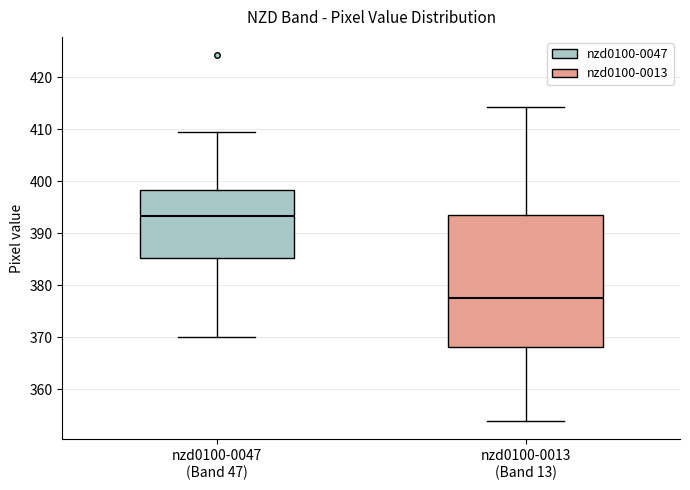

Reading left to right, transcribe this box plot: for each box, give where its median line is, the range the box spans, and where its two whiskers end, as read against the y-axis. The values are not printed on the chart, so give them approximately, as read against the axis.

nzd0100-0047 (Band 47): median 393, box 385 to 398, whiskers 370 to 409
nzd0100-0013 (Band 13): median 378, box 368 to 394, whiskers 354 to 414